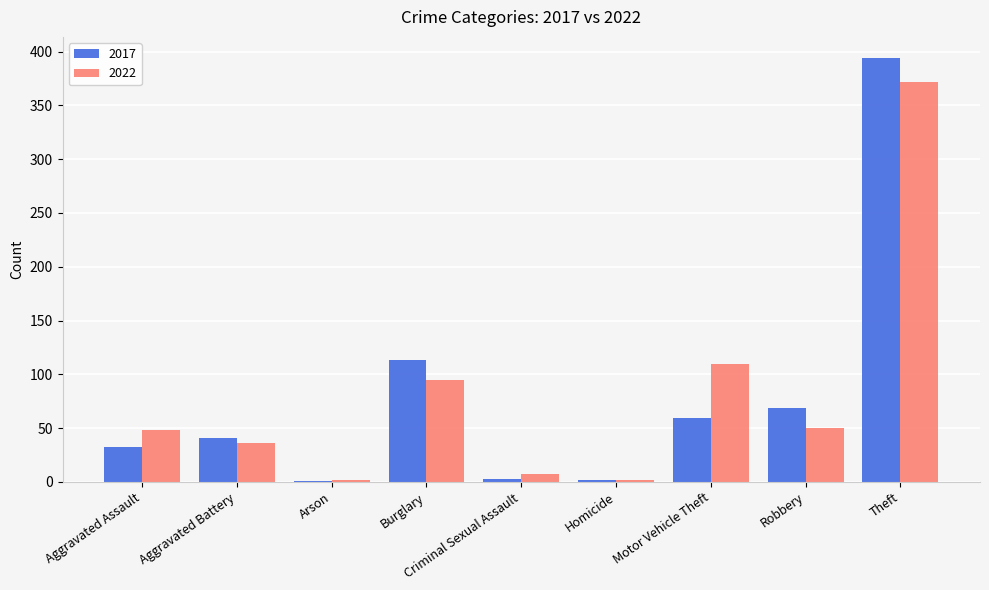

What are all the series names shown in the legend?

2017, 2022